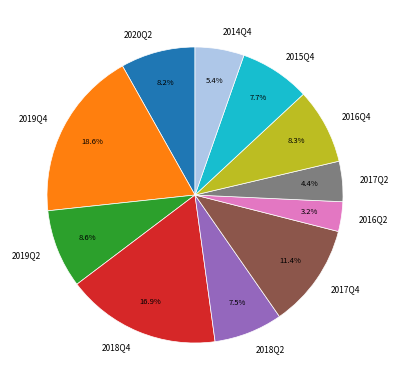

To the nearest percent, what percentage of the pie is 2016Q2?

3%